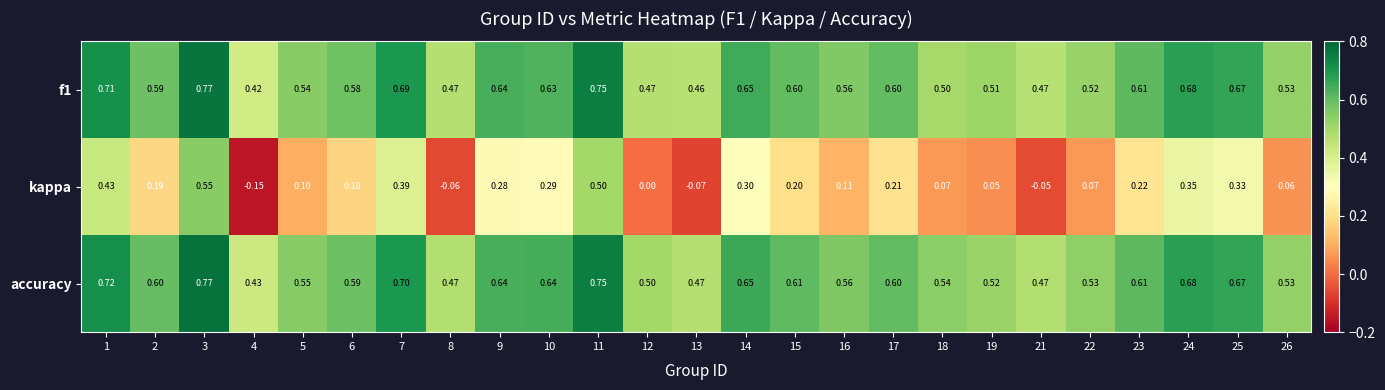

Count the number of categories in the chart.

25